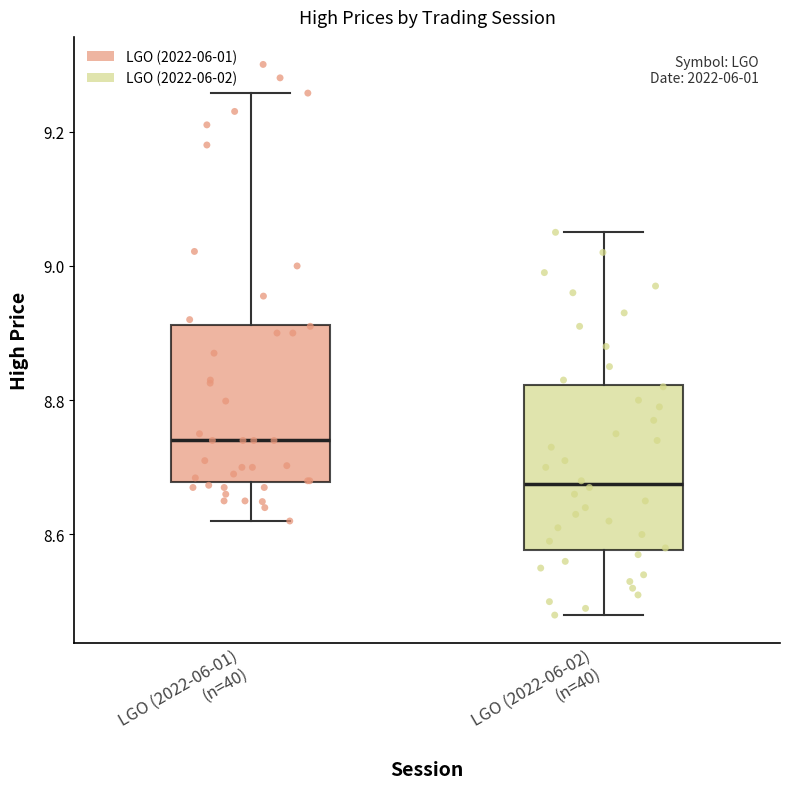

Where does the median line of the box for LGO (2022-06-01) (n=40) sit on the y-axis? The values are not printed on the chart, so give them approximately, as read against the axis.

8.74